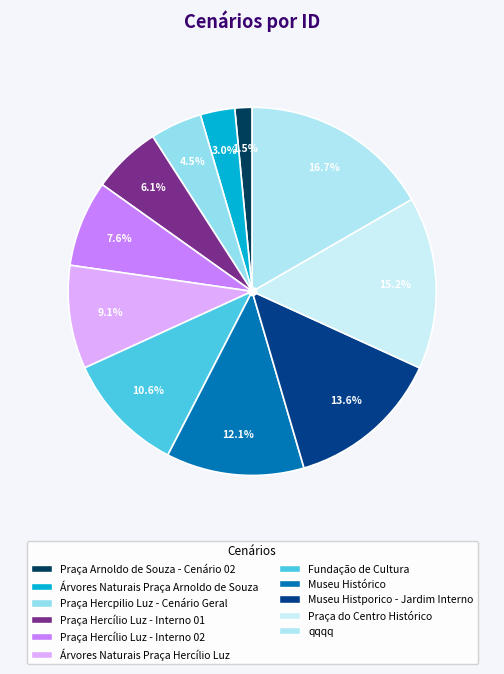

Is the sum of Praça Hercílio Luz - Interno 01 and Praça Arnoldo de Souza - Cenário 02 greater than half?

No